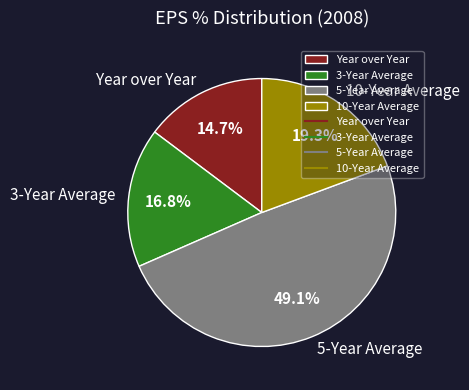

To the nearest percent, what percentage of the pie is 10-Year Average?

19%